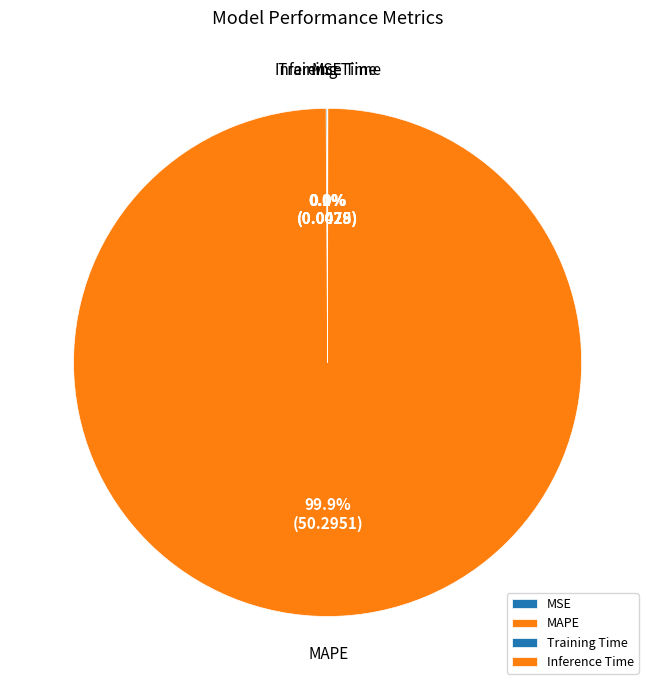

Is it true that MAPE is 100% of the pie?

True